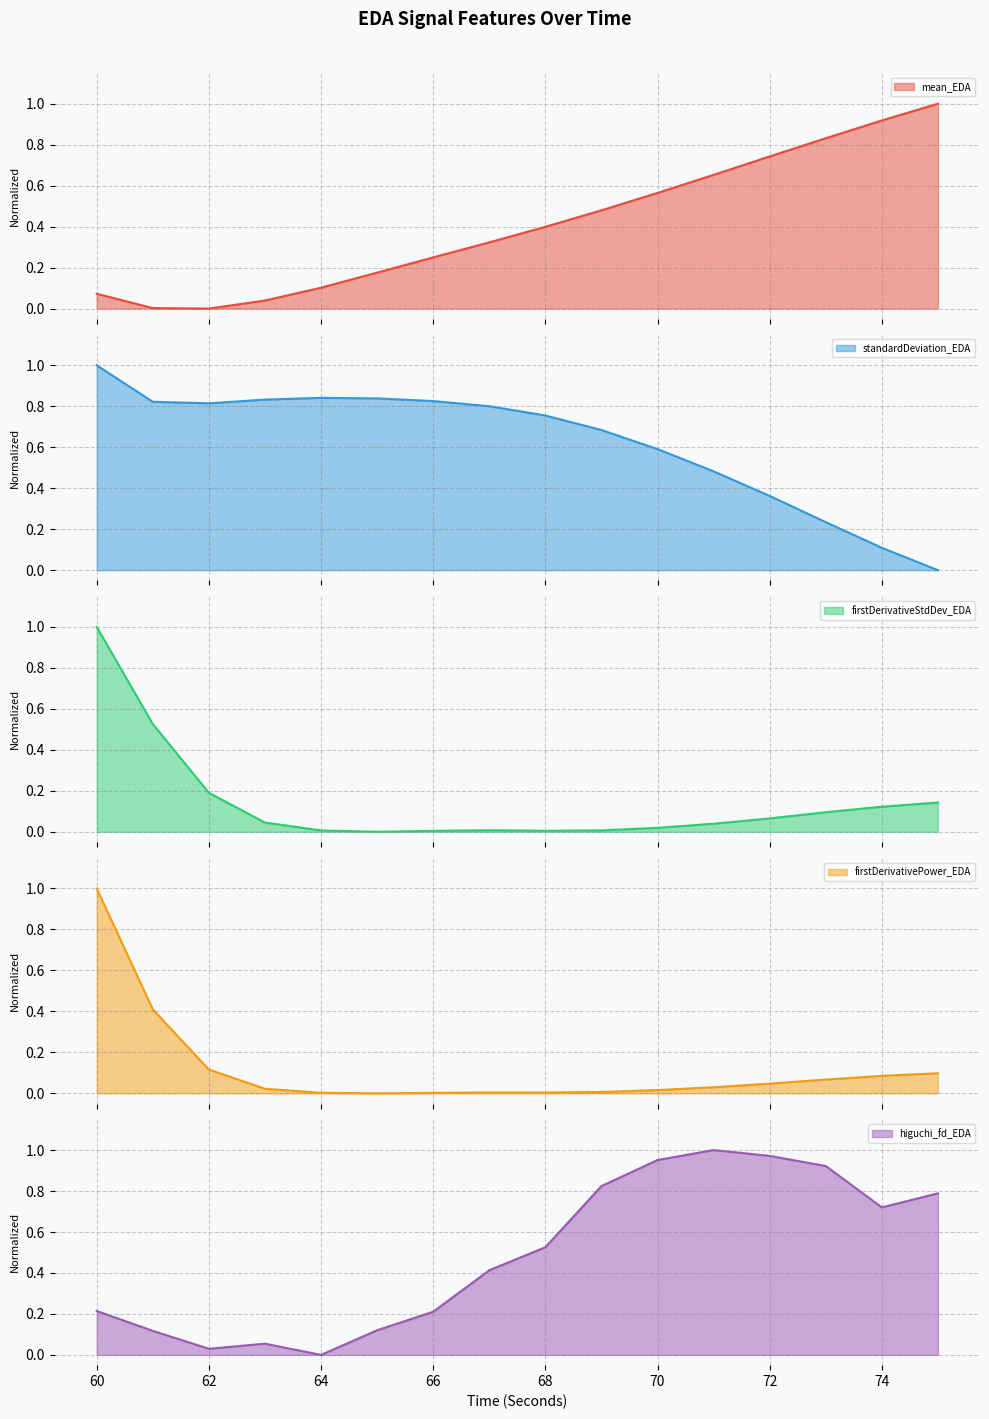

The value of firstDerivativeStdDev_EDA at 75 is 0.2. True or false?

False